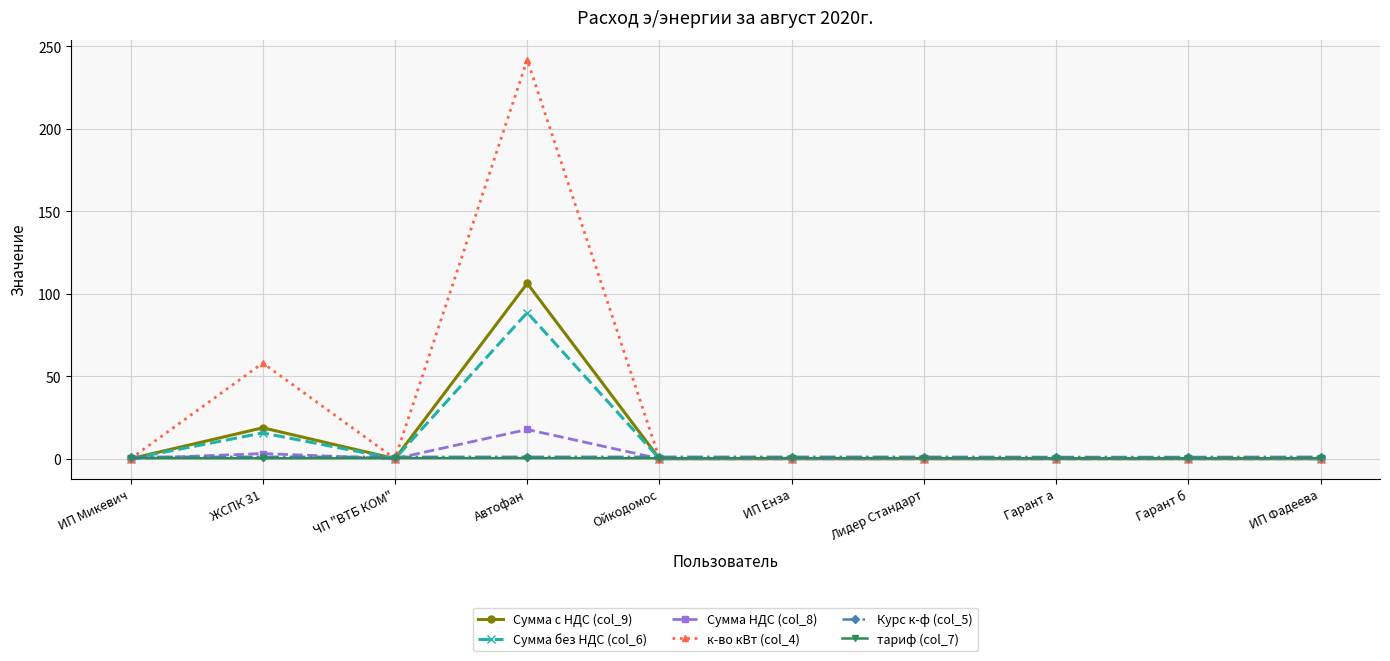

What is the difference between the second highest and minimum values in the Сумма с НДС (col_9) series?

18.7